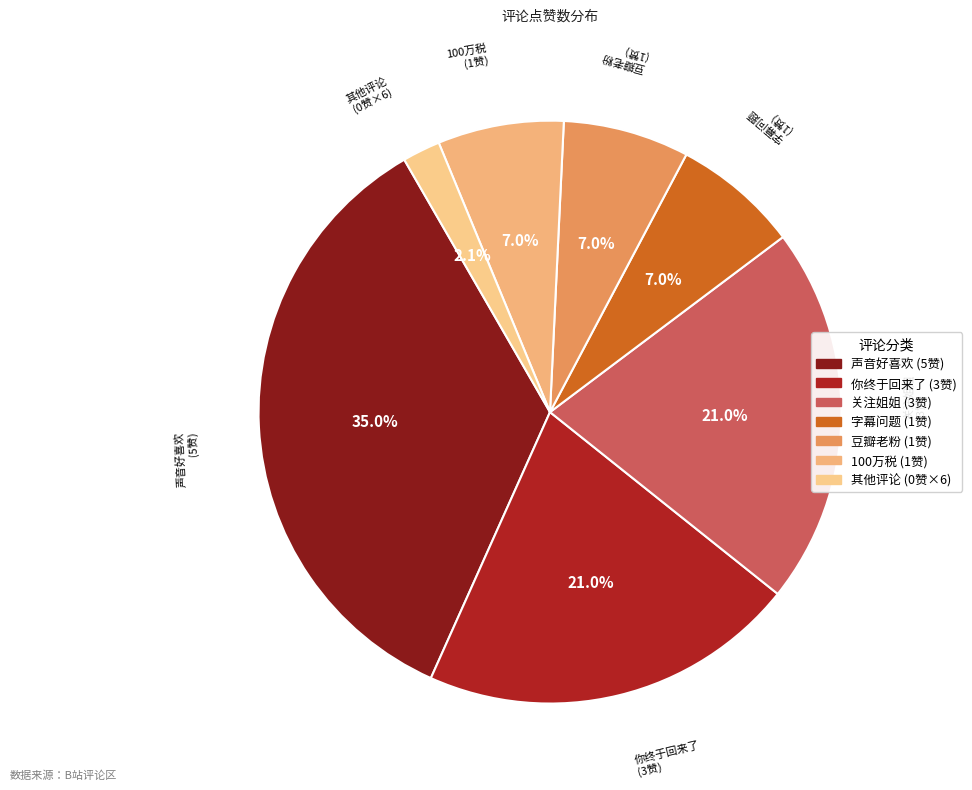

Is there a majority slice in this chart?

No